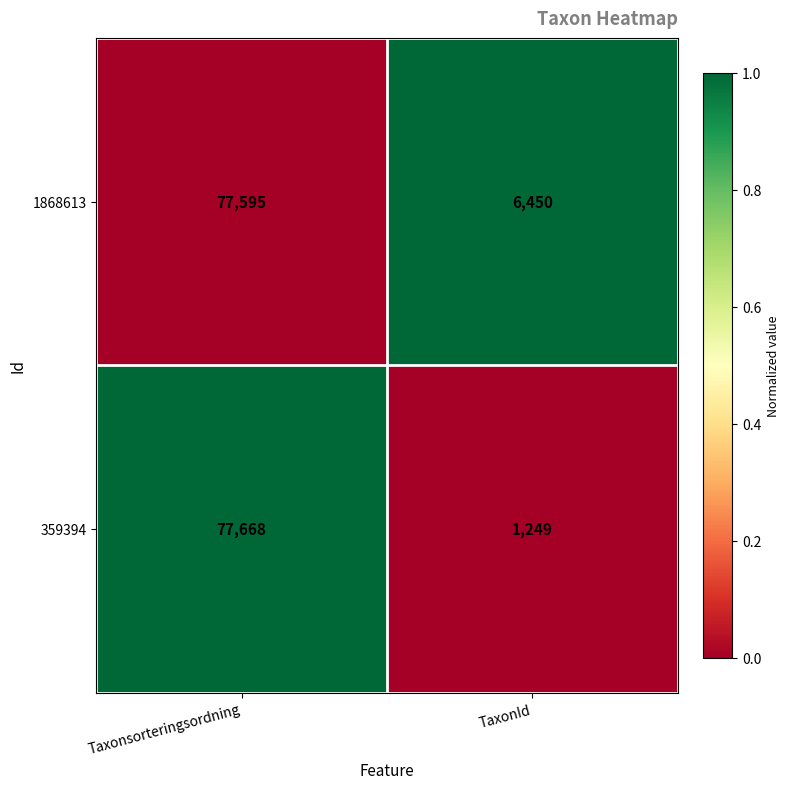

What is the total value across all series at Taxonsorteringsordning?

155263